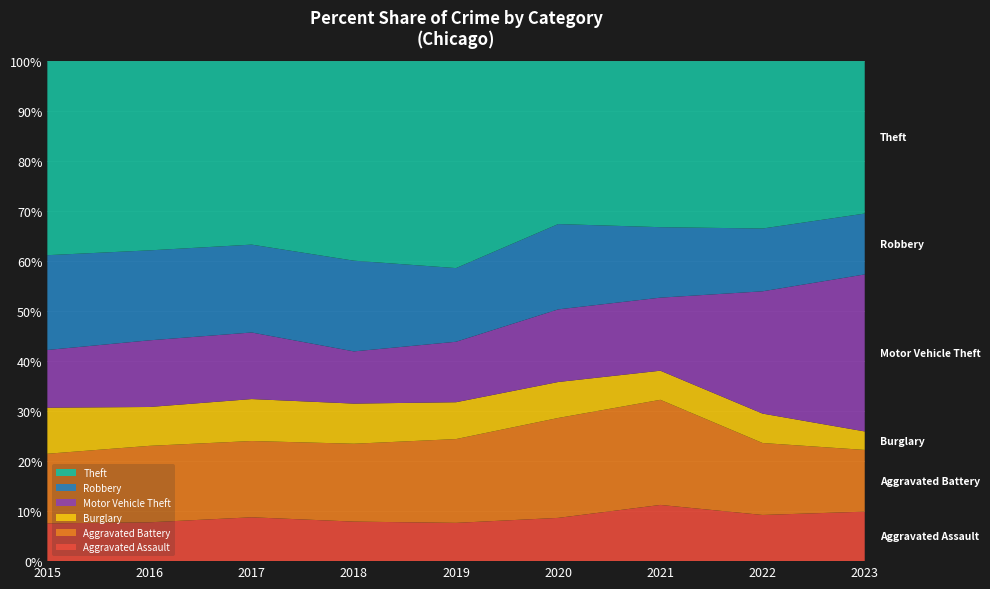

What is the total value across all series at 2019?

100.0